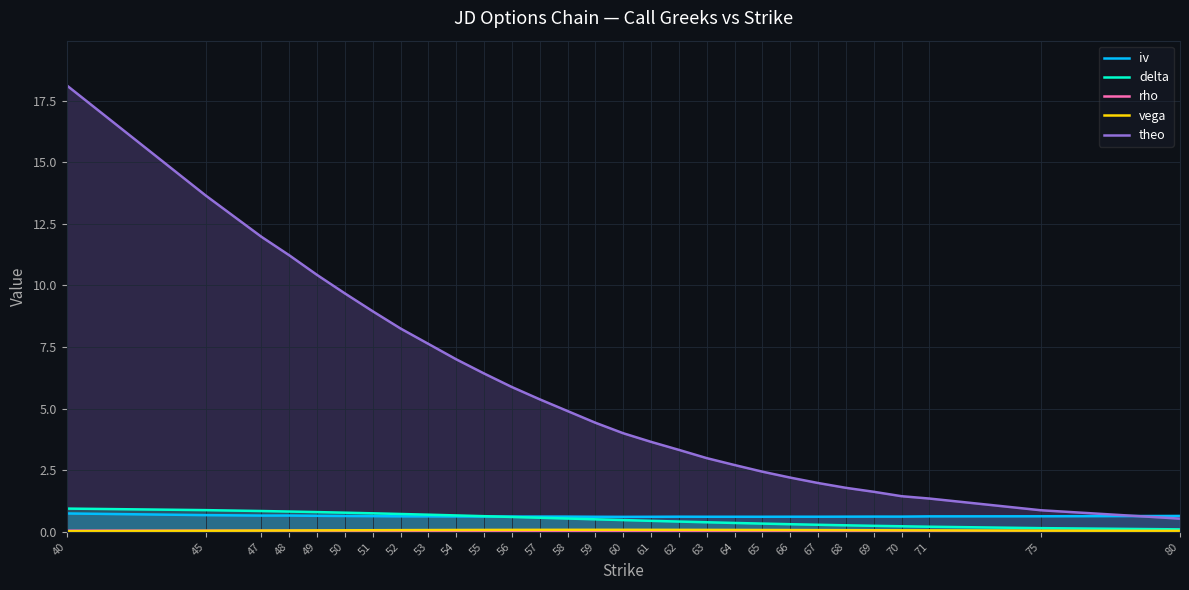

Is the value of theo at 60 greater than the value of vega at 80?

Yes